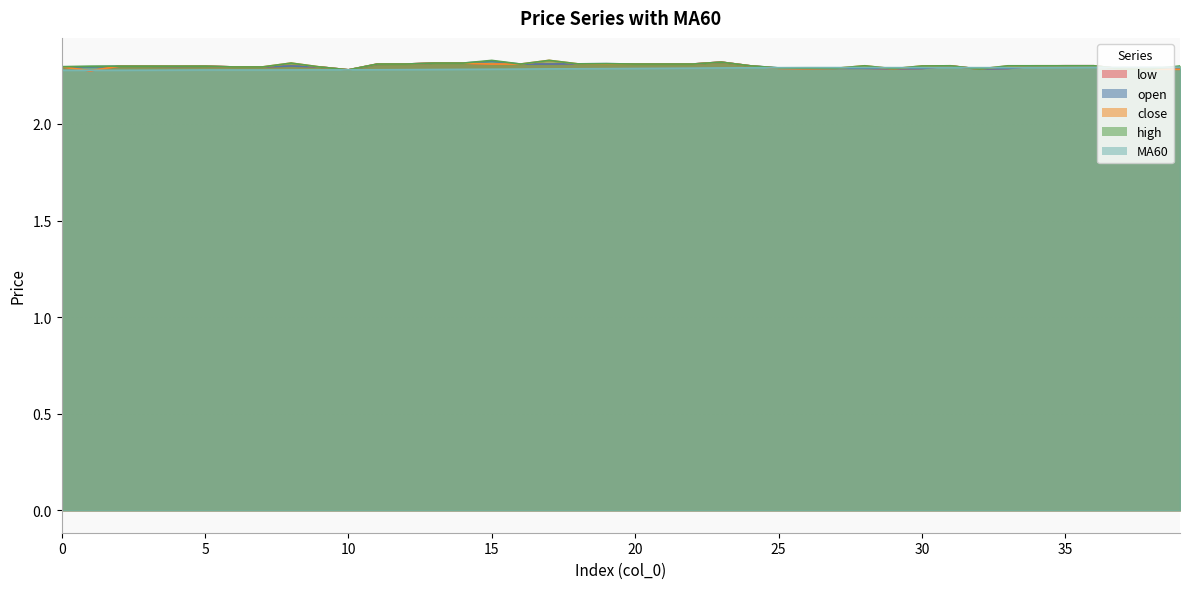

Where is open nearest to the value 2?

10